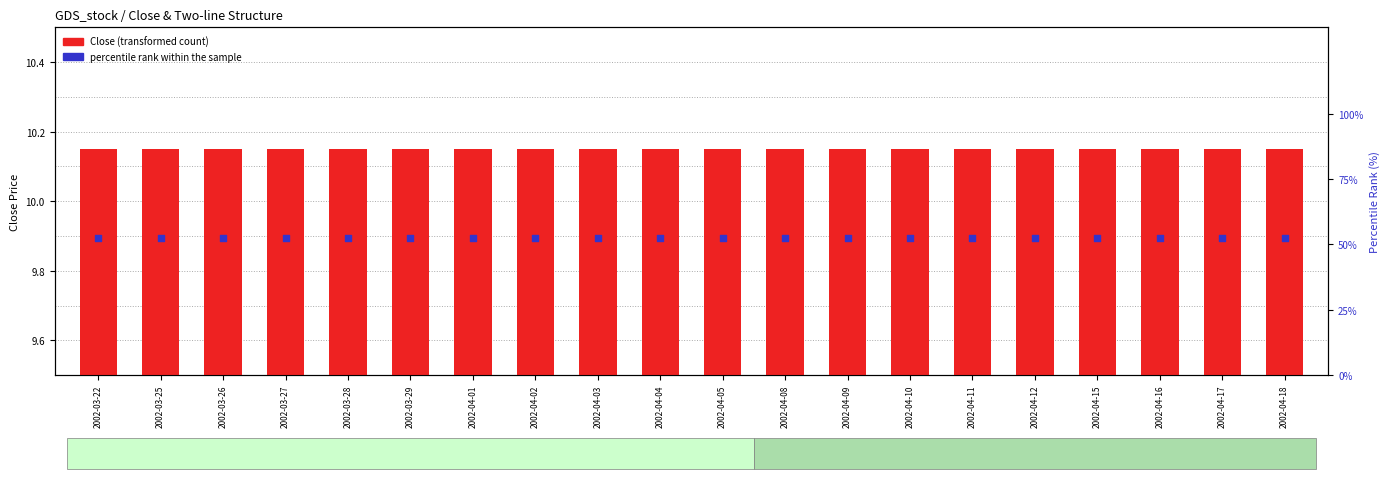

Which series has the largest Y range (max minus min)?

Close (transformed count)